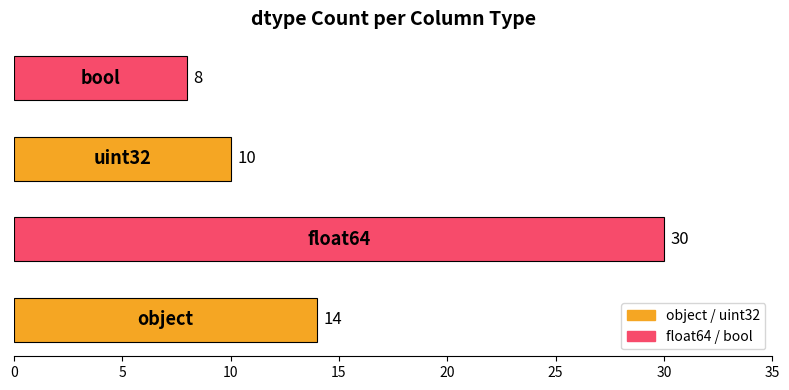

Reading bottom to top, what are all the values shown in this chart?

14	30	10	8